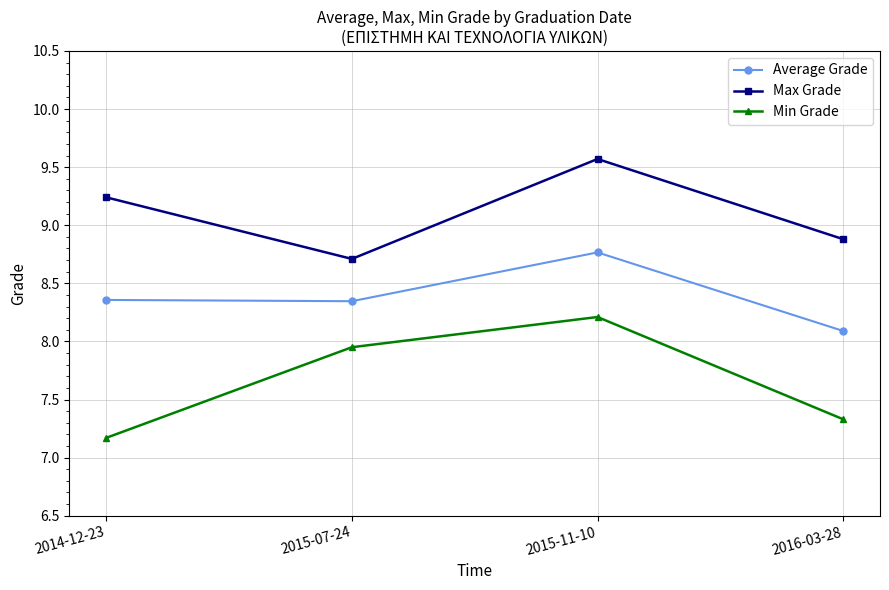

Is it true that Max Grade equals 8.9 at 2016-03-28?

True